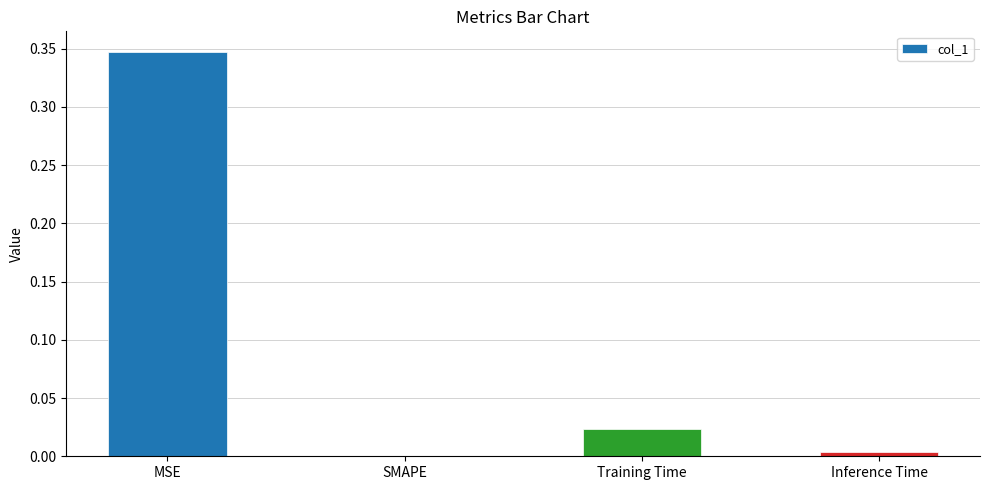

What is the sum of all values?

0.4